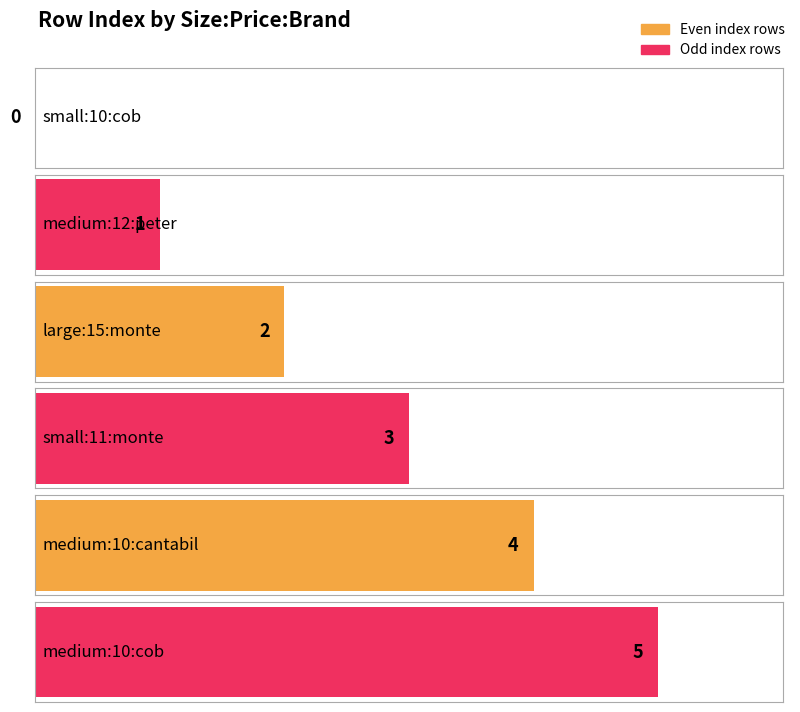

Rank the categories by value from highest to lowest.

medium:10:cob, medium:10:cantabil, small:11:monte, large:15:monte, medium:12:peter, small:10:cob